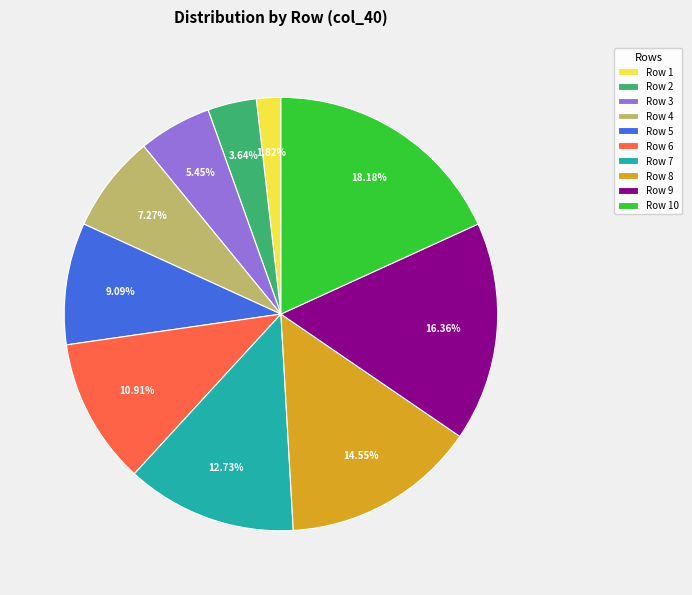

The Row 9 slice represents 16% of the pie. True or false?

True